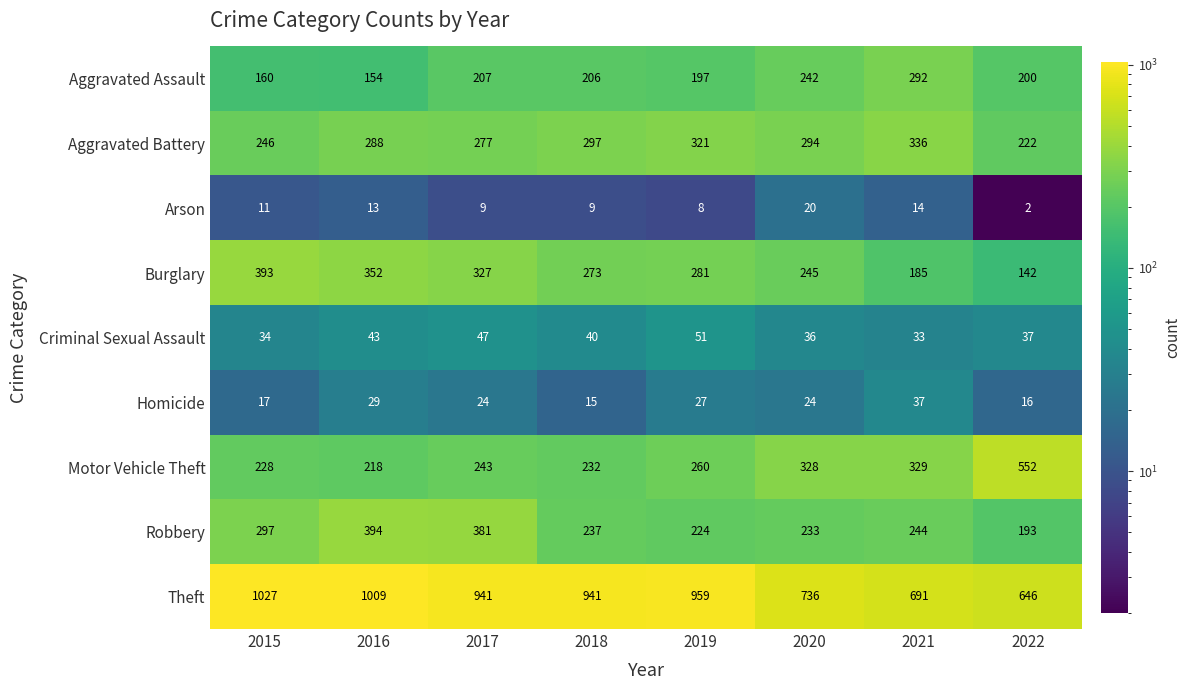

What is the difference between the Homicide values at 2021 and 2016?

8